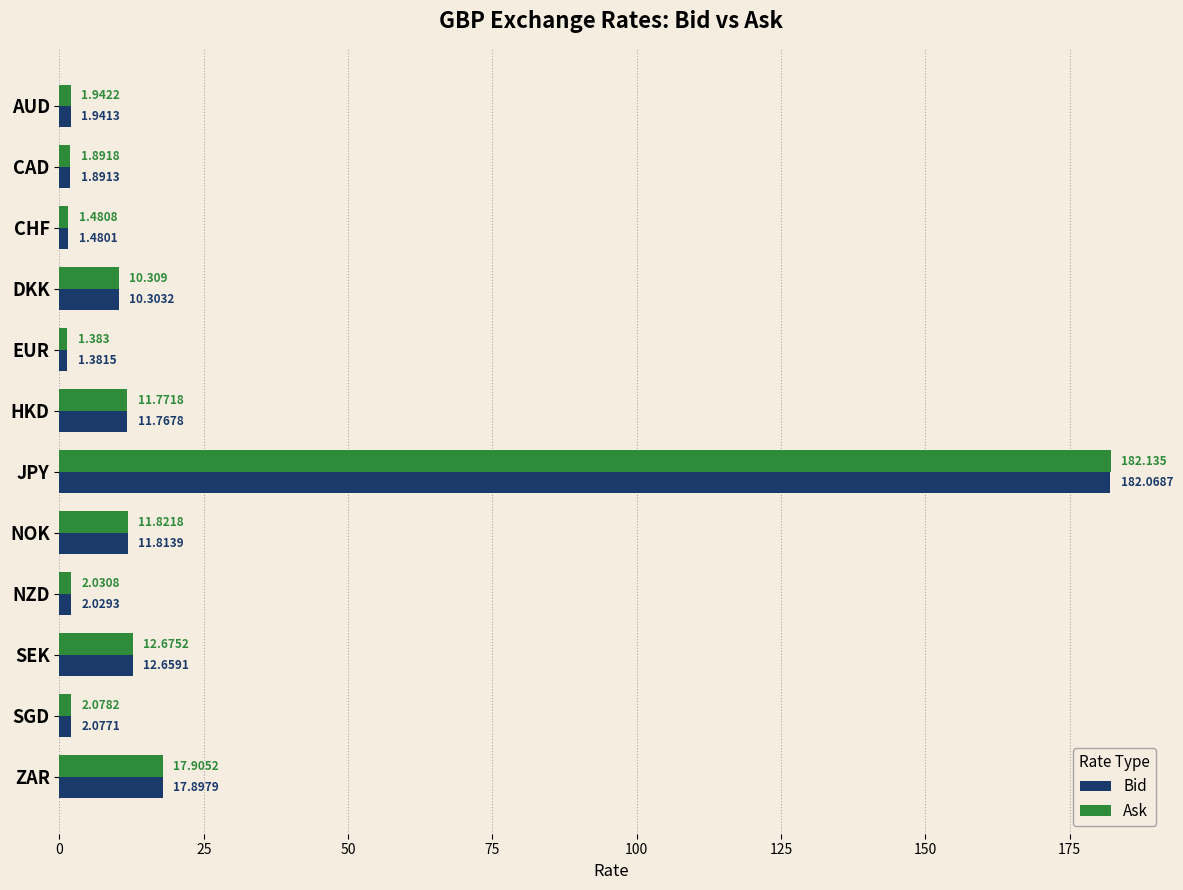

List the series in order of their peak value, lowest first.

Bid, Ask